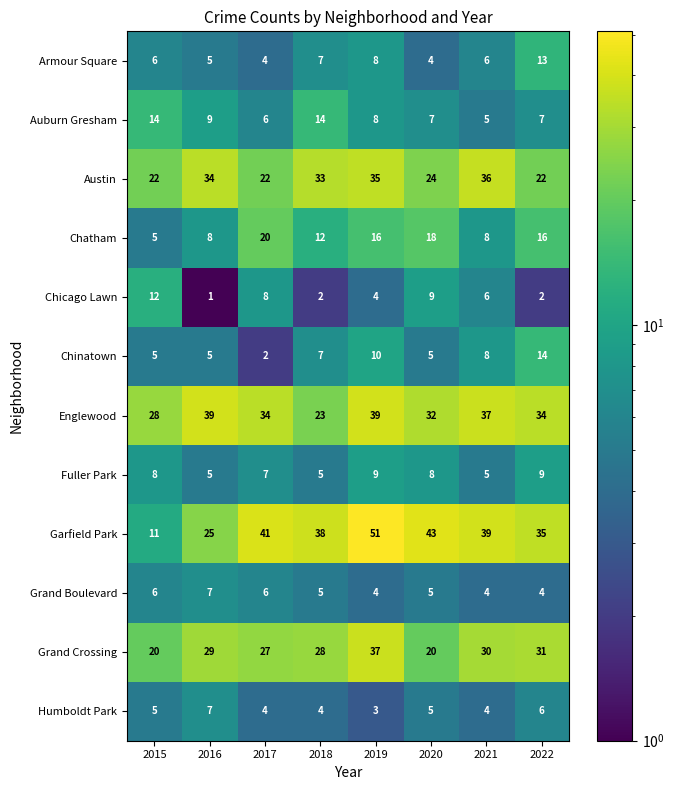

Which series has the largest total across all categories?

Garfield Park